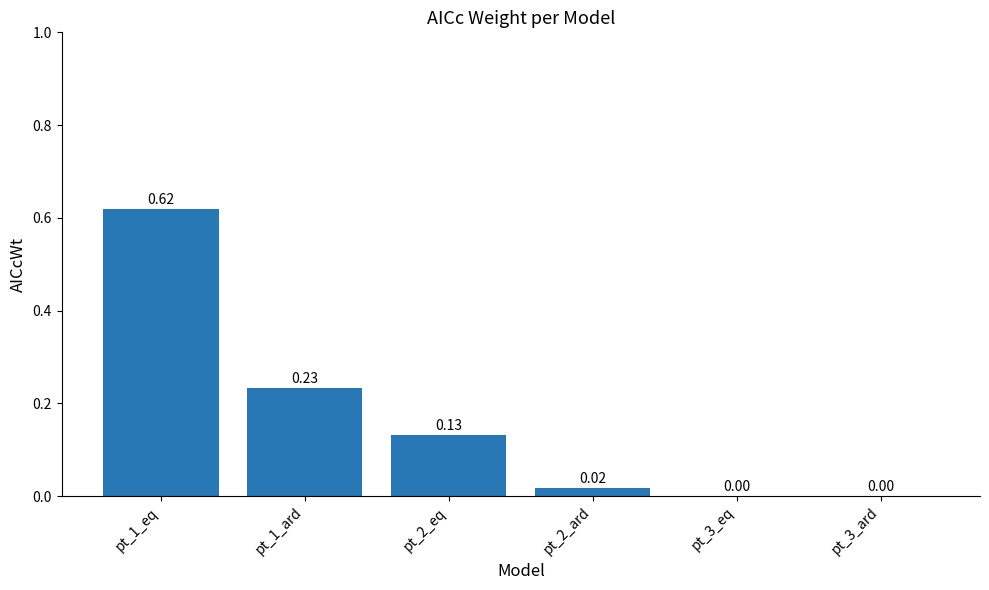

What is the change in value from pt_1_eq to pt_2_eq?

-0.5